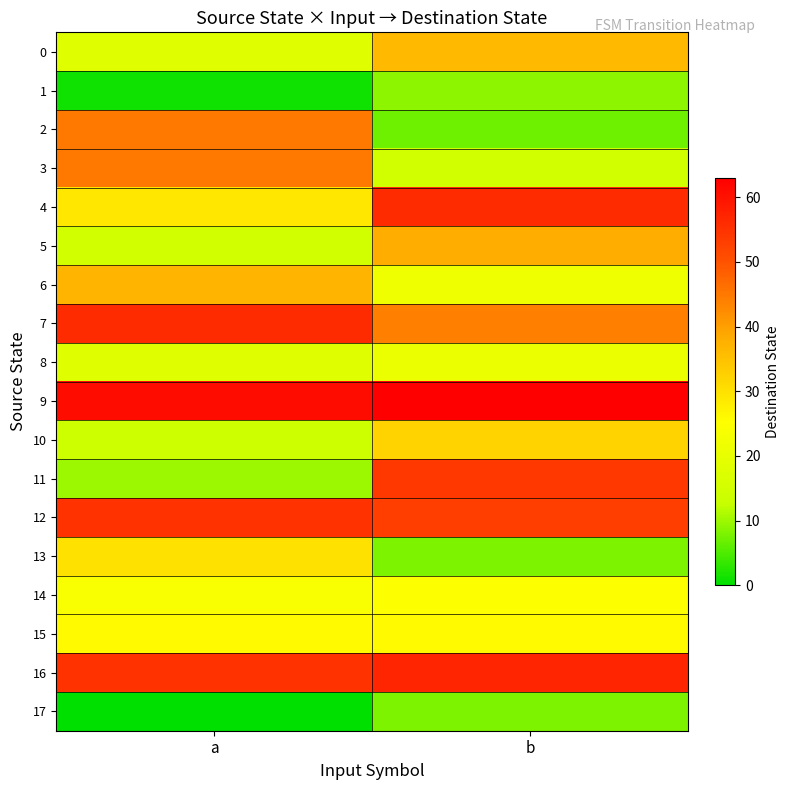

Which series has the largest range (max minus min)?

11